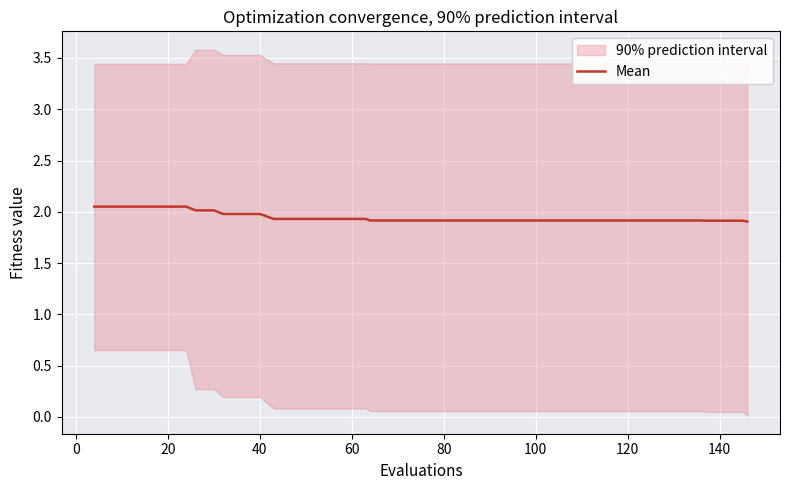

Is it true that Mean equals 1.0 at 20?

False